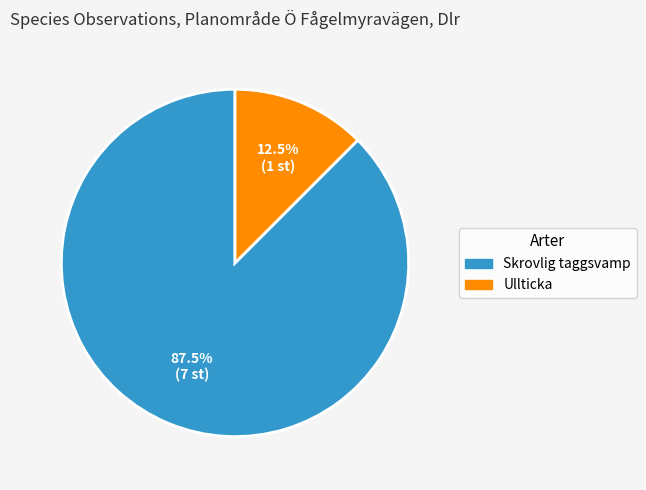

Is it true that Skrovlig taggsvamp is 98% of the pie?

False